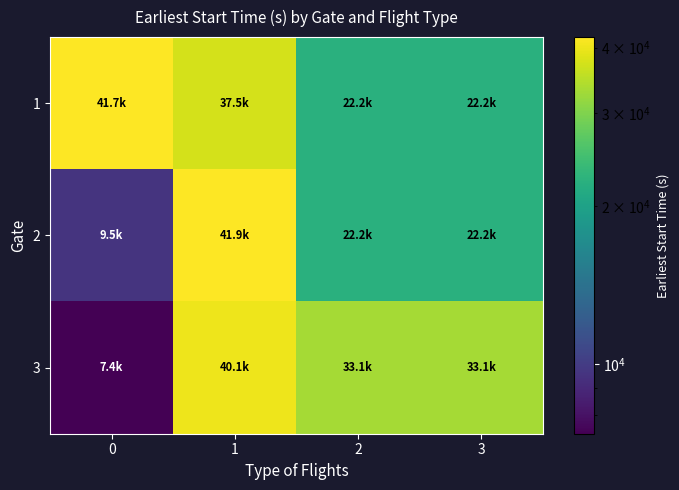

What is the spread (max minus min) of values at 1?

4368.8